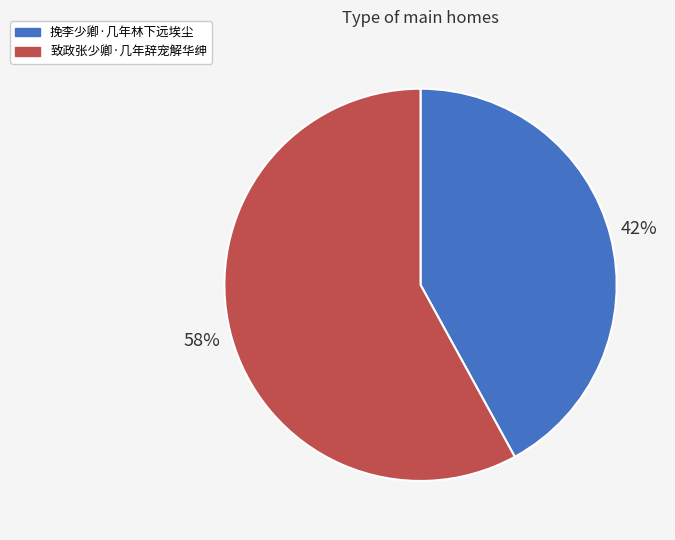

Does any single category account for the majority?

Yes